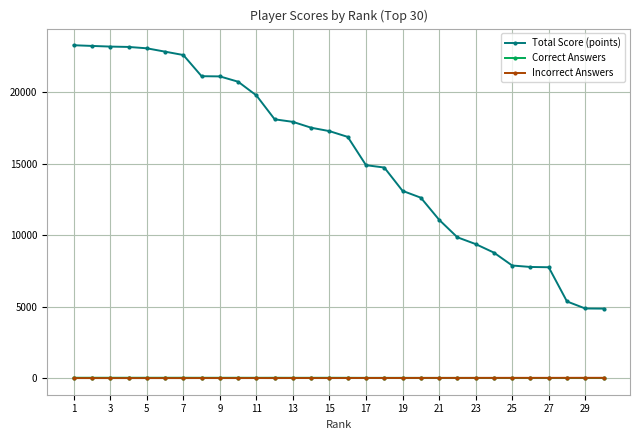

What is the maximum value shown in the chart?

23307